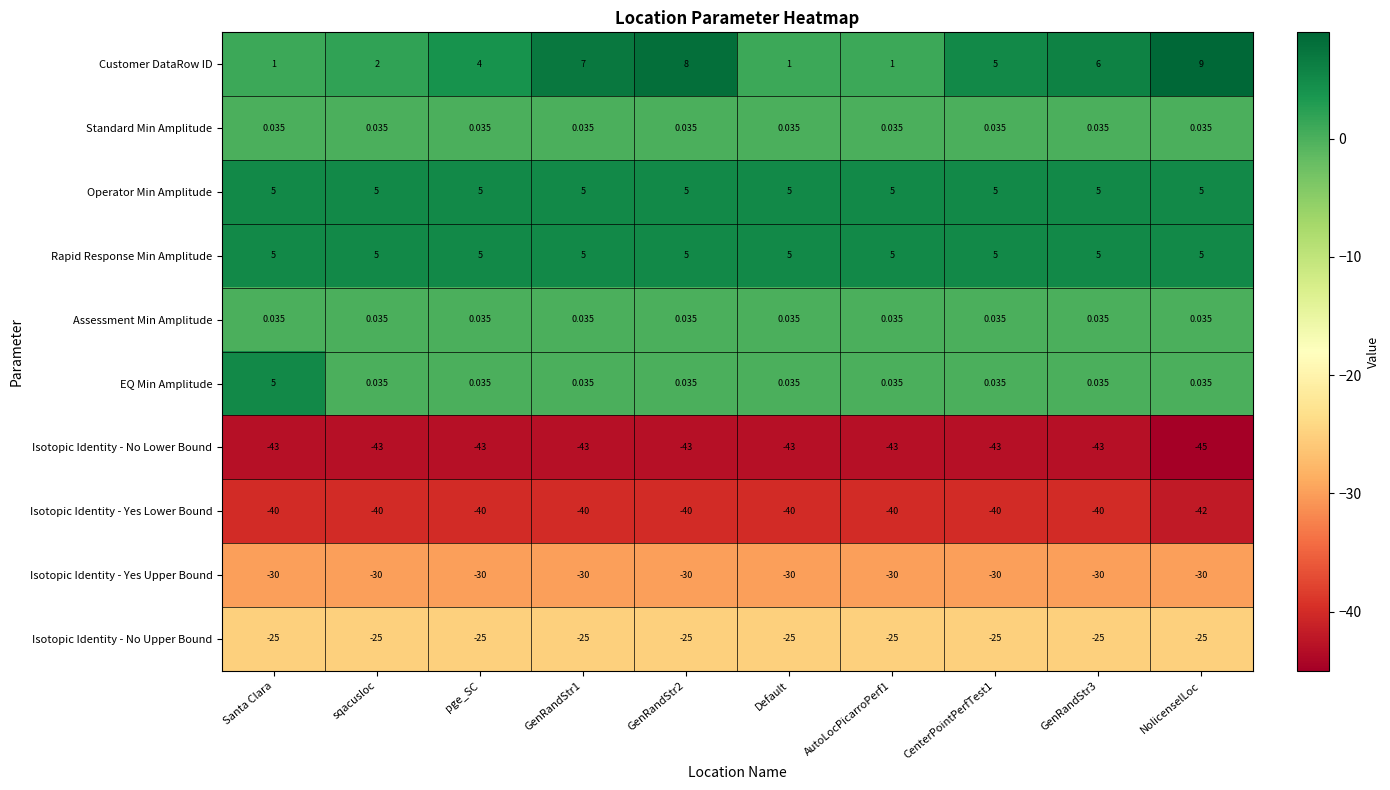

Which series has the widest spread of values?

Customer DataRow ID